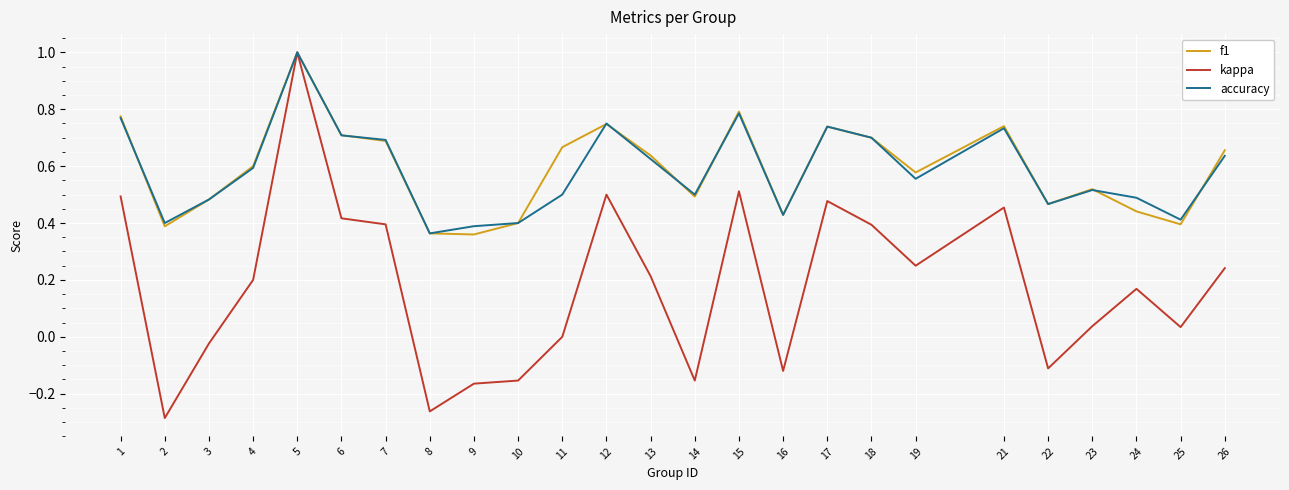

True or false: accuracy has more than 1 interior local peaks.

True